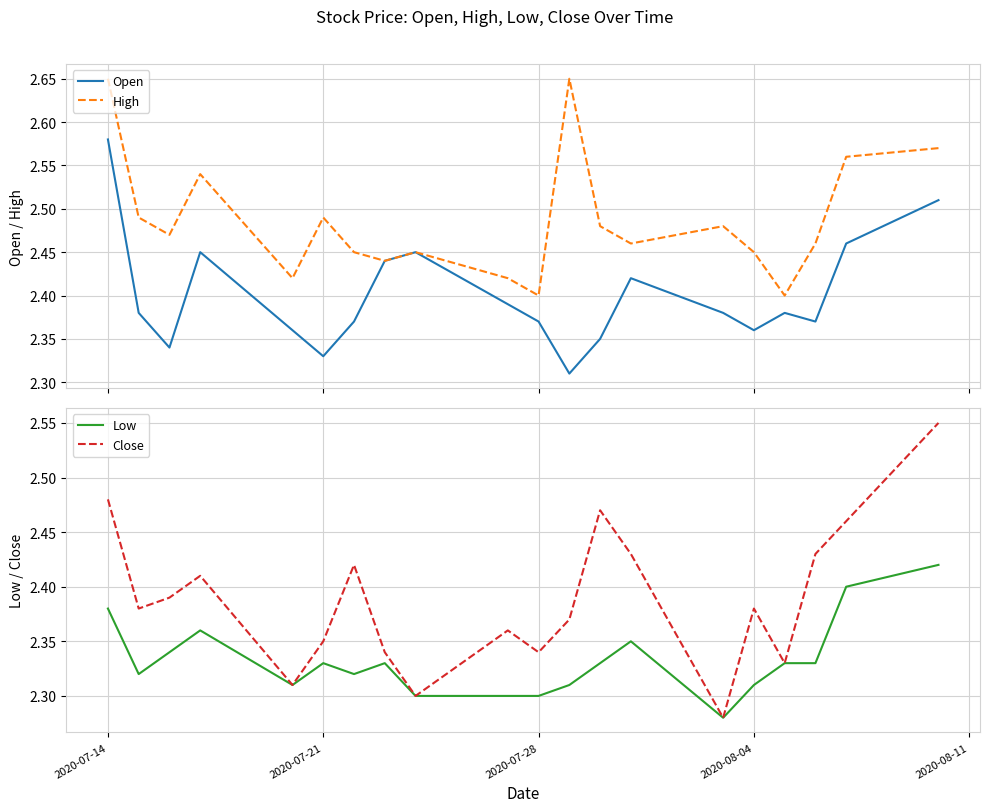

What is the difference between the highest and lowest values at 2020-08-11?

0.1